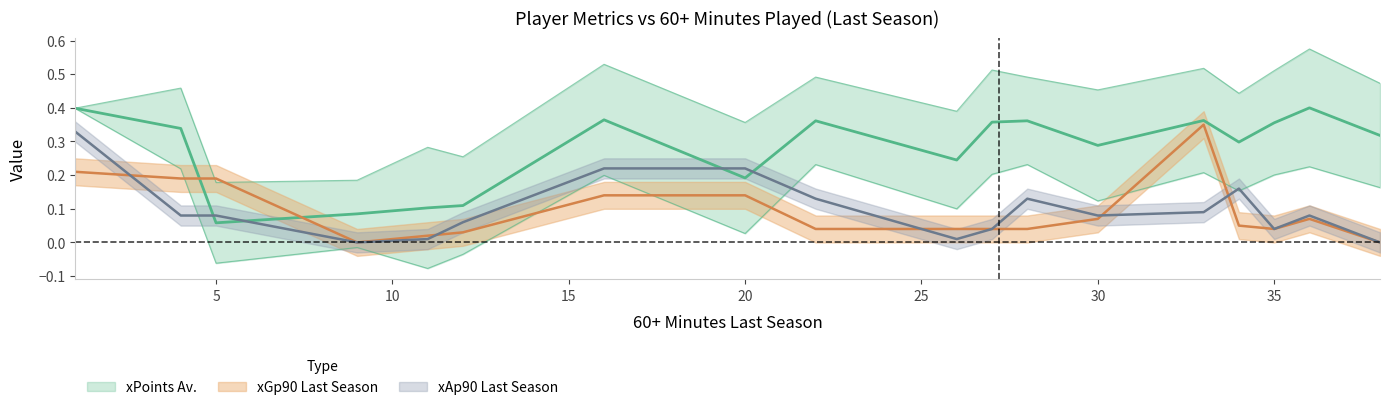

How many categories are shown in the chart?

18